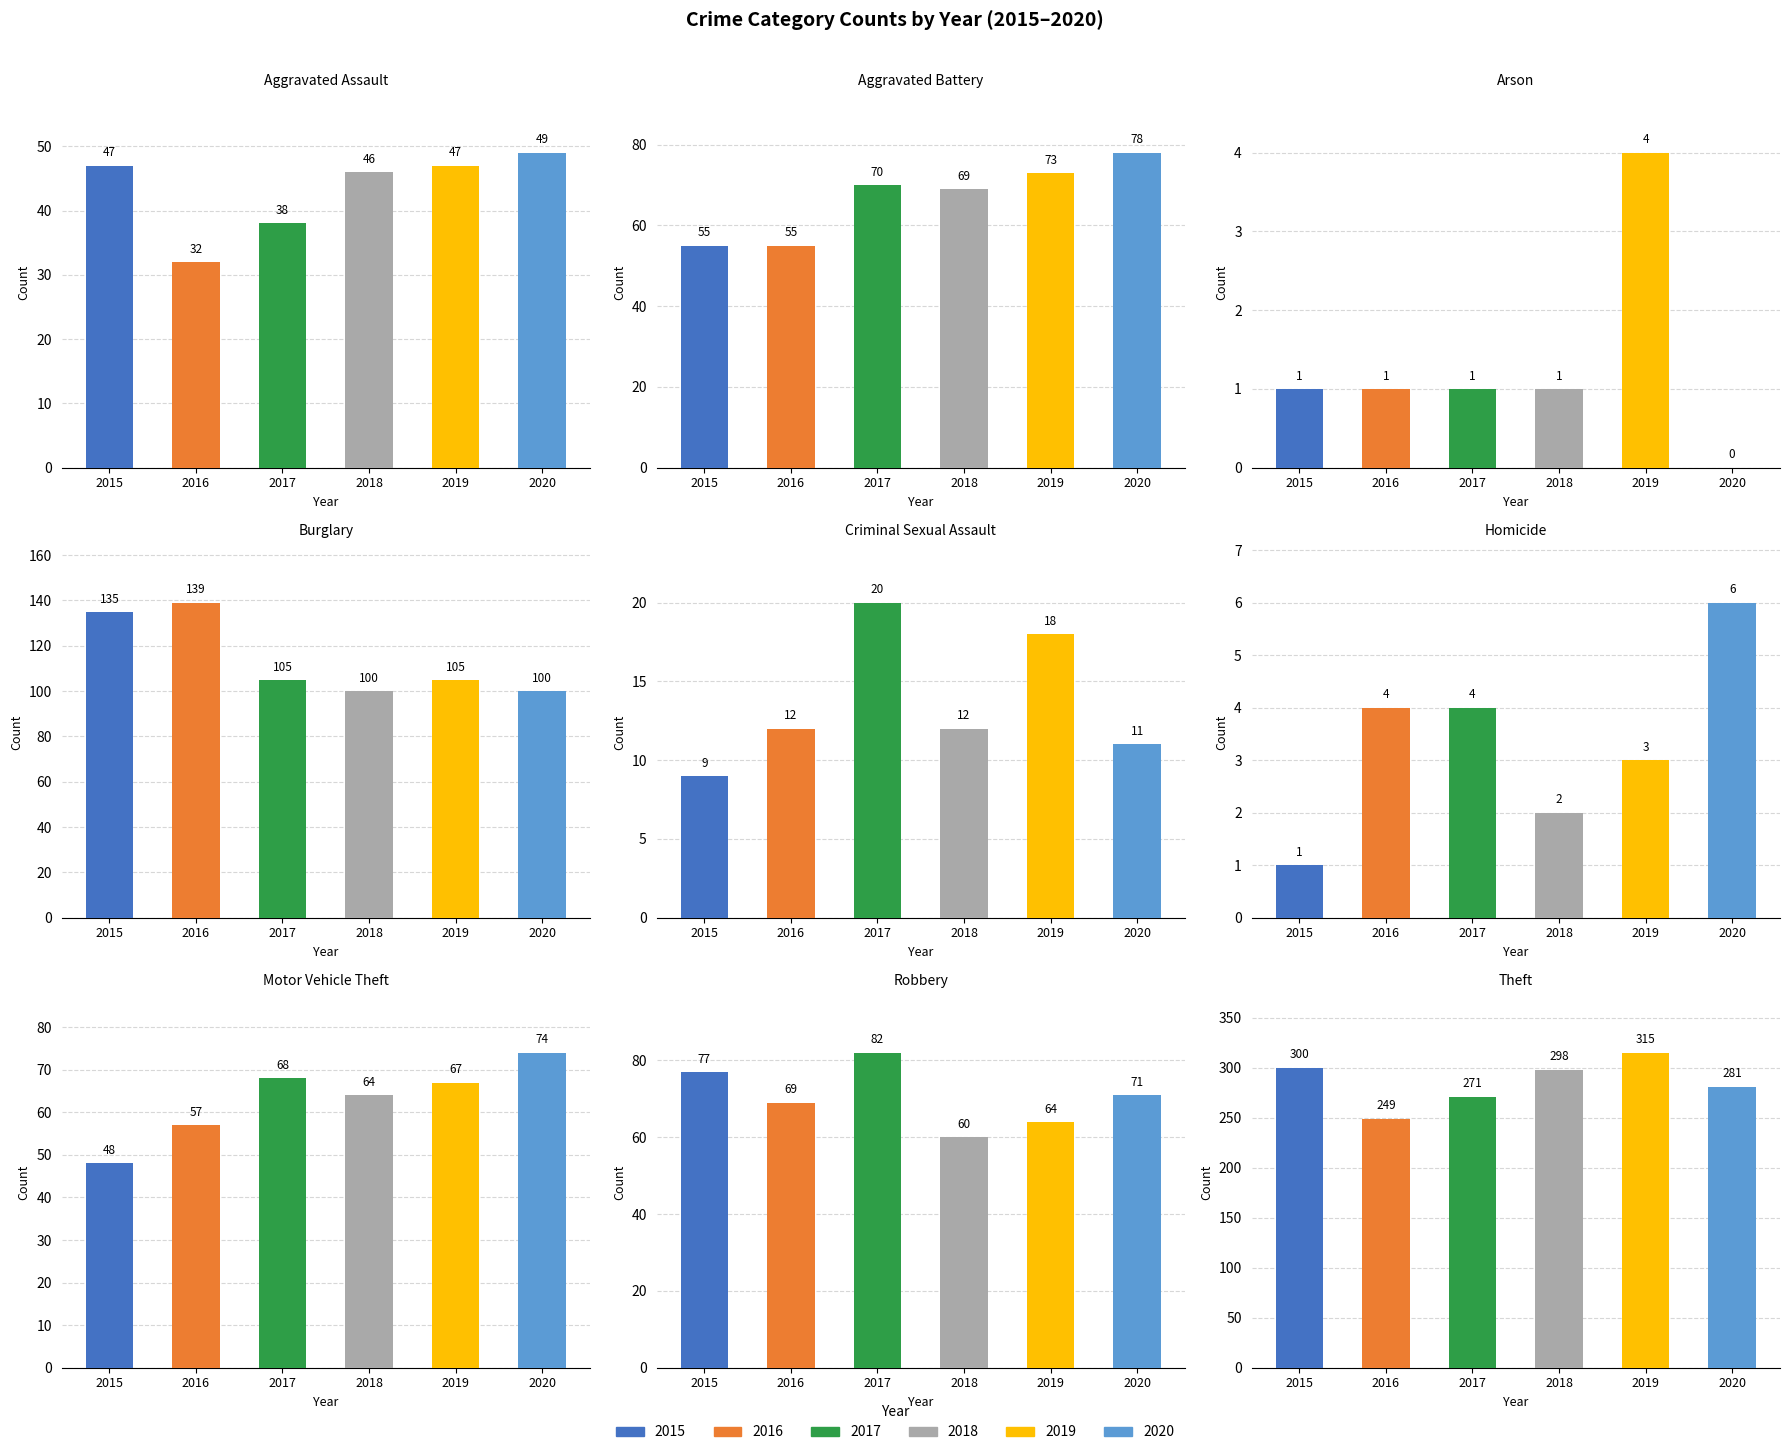

What is the spread (max minus min) of values at Aggravated Battery?

23